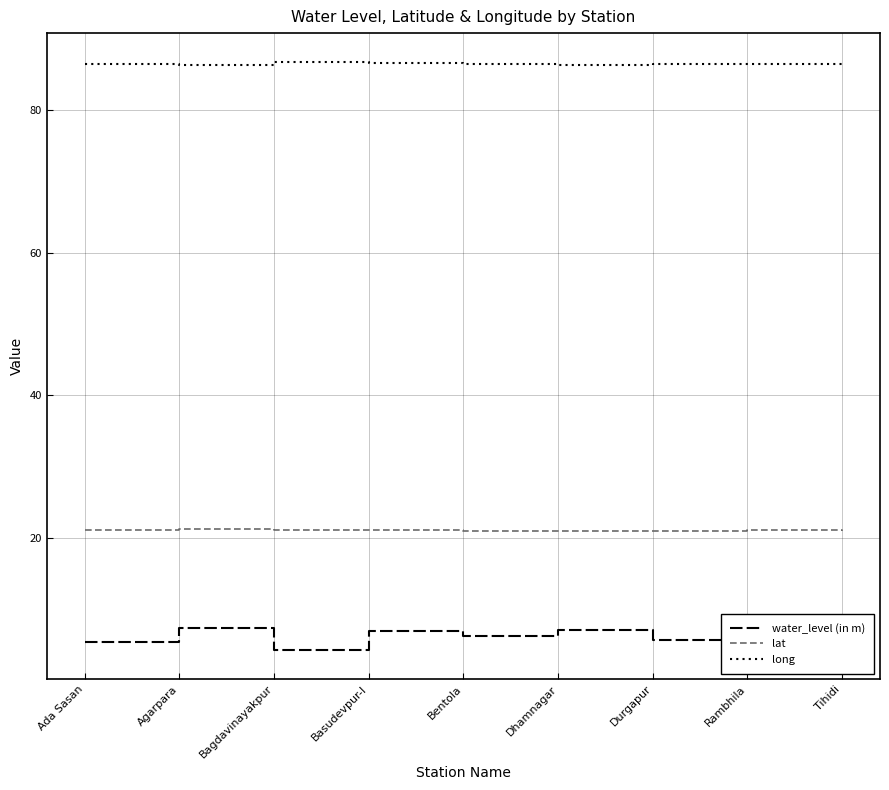

What is the minimum value for water_level (in m)?

4.3